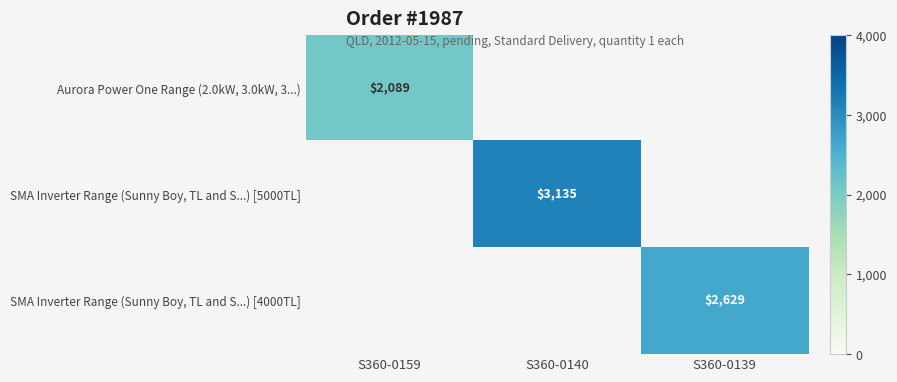

Is it true that SMA Inverter Range (Sunny Boy, TL and S...) [5000TL] equals 3135.0 at S360-0140?

True